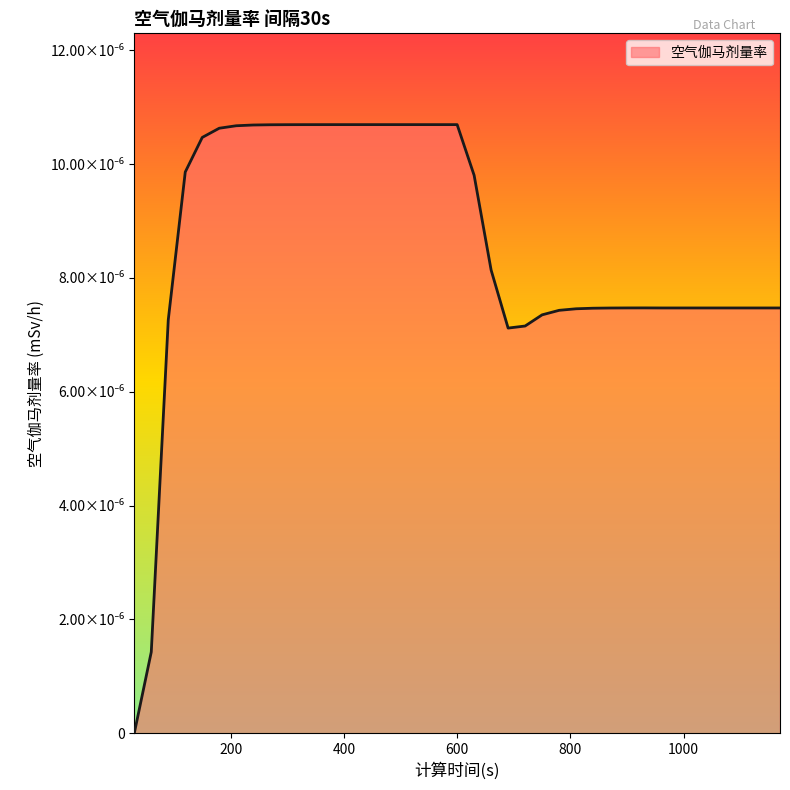

Rank the categories by value from highest to lowest.

390, 420, 450, 480, 510, 540, 570, 600, 360, 330, 300, 270, 240, 210, 180, 150, 120, 630, 660, 930, 900, 960, 990, 1020, 1050, 1080, 1110, 1140, 1170, 870, 840, 810, 780, 750, 90, 720, 690, 60, 30